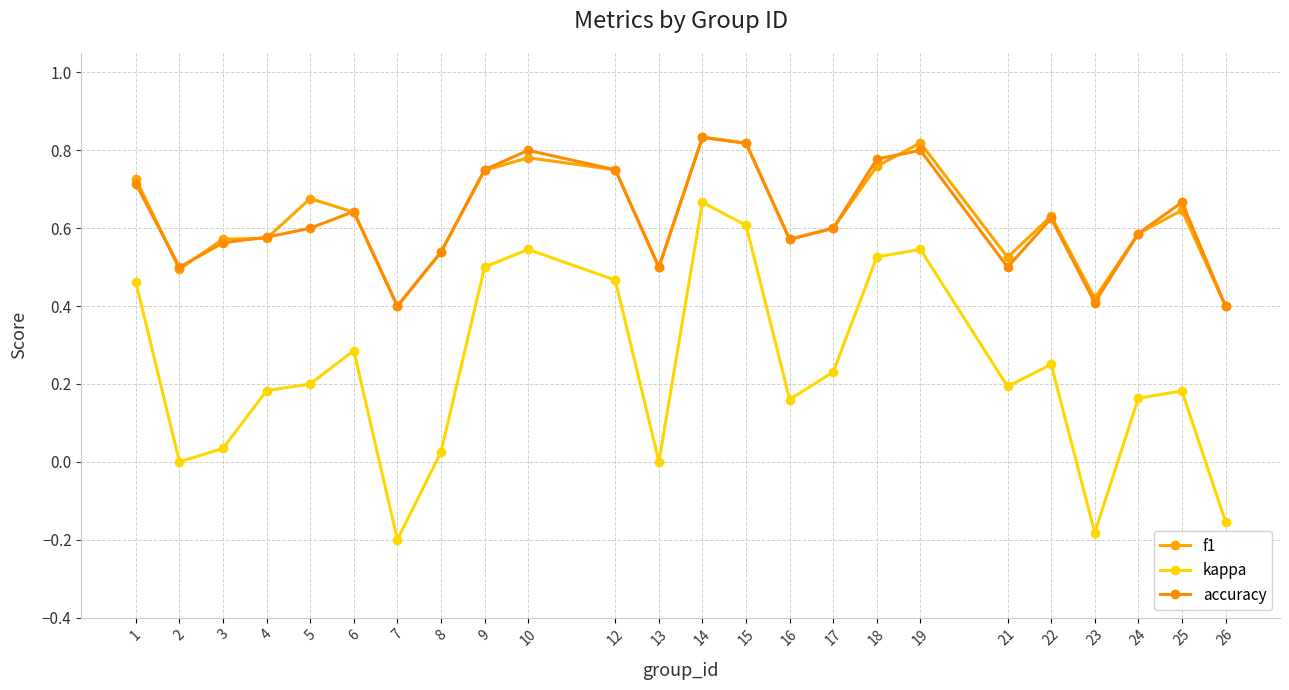

Reading left to right, list all the values displayed in this chart.

f1: 0.7	0.5	0.6	0.6	0.7	0.6	0.4	0.5	0.7	0.8	0.8	0.5	0.8	0.8	0.6	0.6	0.8	0.8	0.5	0.6	0.4	0.6	0.6	0.4
kappa: 0.5	0.0	0.0	0.2	0.2	0.3	-0.2	0.0	0.5	0.5	0.5	0.0	0.7	0.6	0.2	0.2	0.5	0.5	0.2	0.2	-0.2	0.2	0.2	-0.2
accuracy: 0.7	0.5	0.6	0.6	0.6	0.6	0.4	0.5	0.8	0.8	0.8	0.5	0.8	0.8	0.6	0.6	0.8	0.8	0.5	0.6	0.4	0.6	0.7	0.4